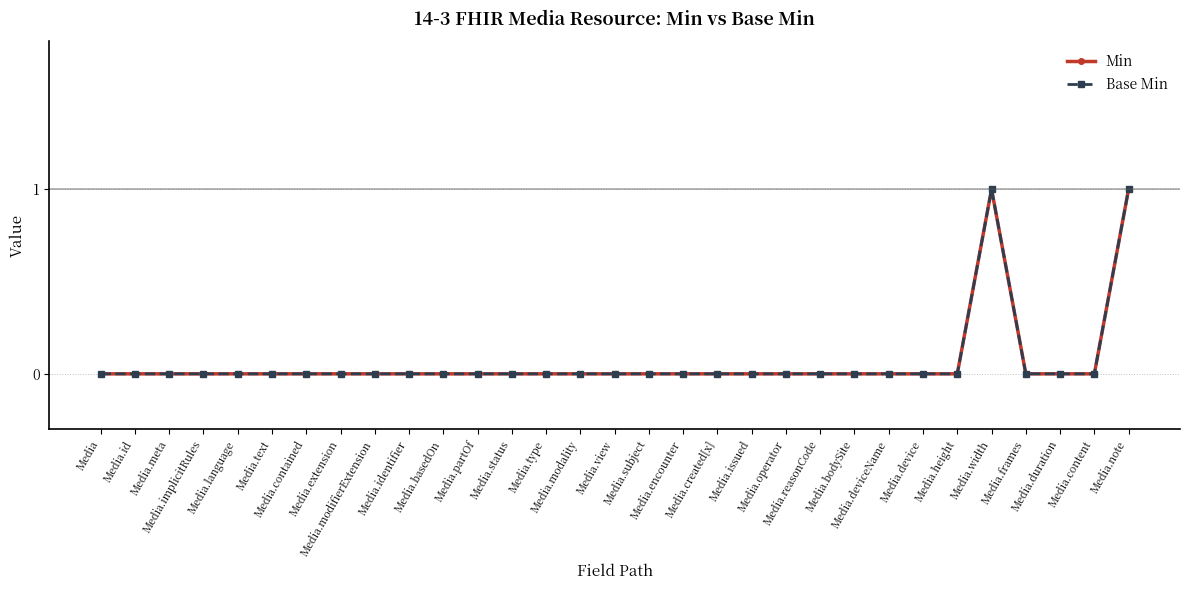

How many lines are shown in the chart?

2